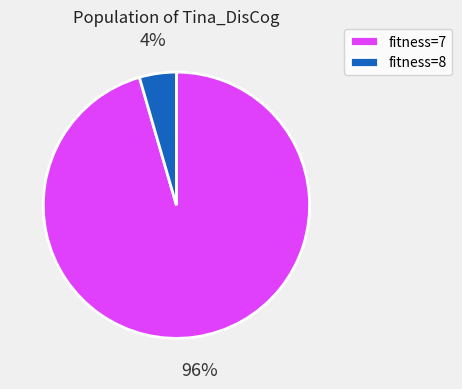

How many segments does this pie chart have?

2